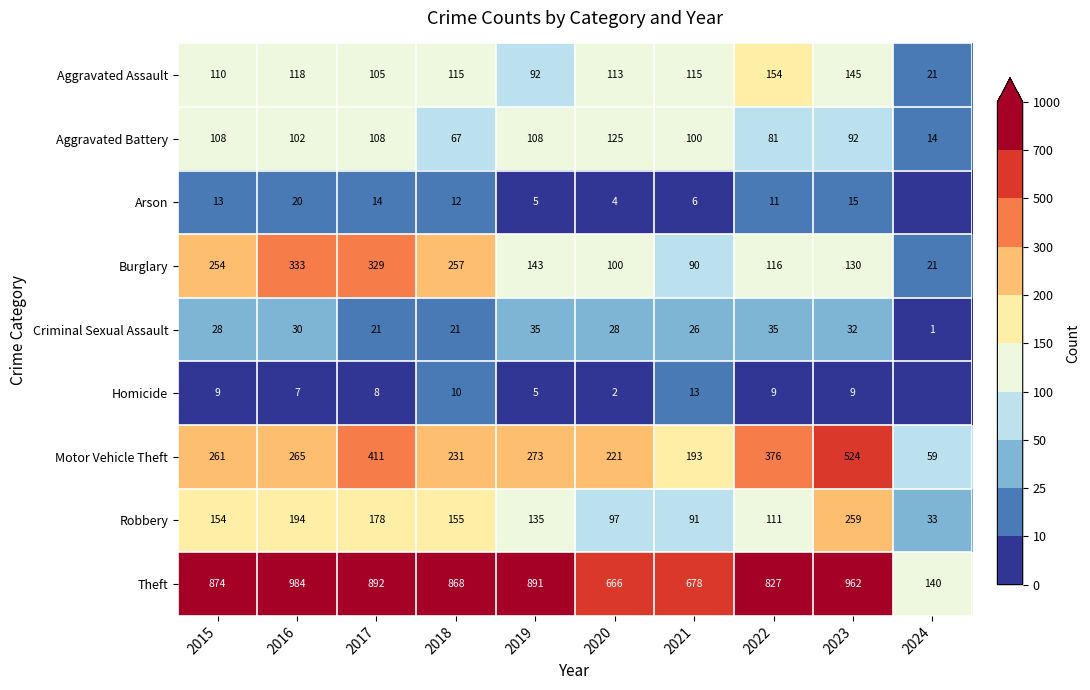

What is the maximum value for Aggravated Assault?

154